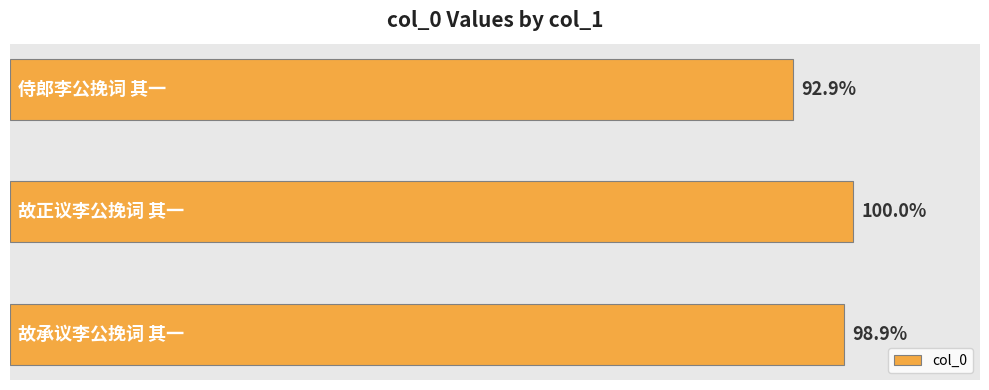

Does the chart contain stacked bars?

No